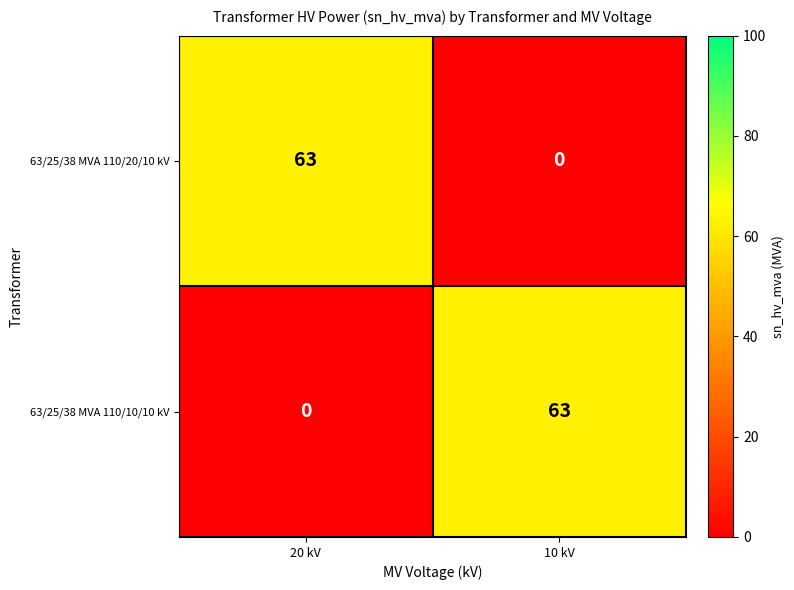

What is the difference between the maximum and minimum values in the 63/25/38 MVA 110/20/10 kV series?

63